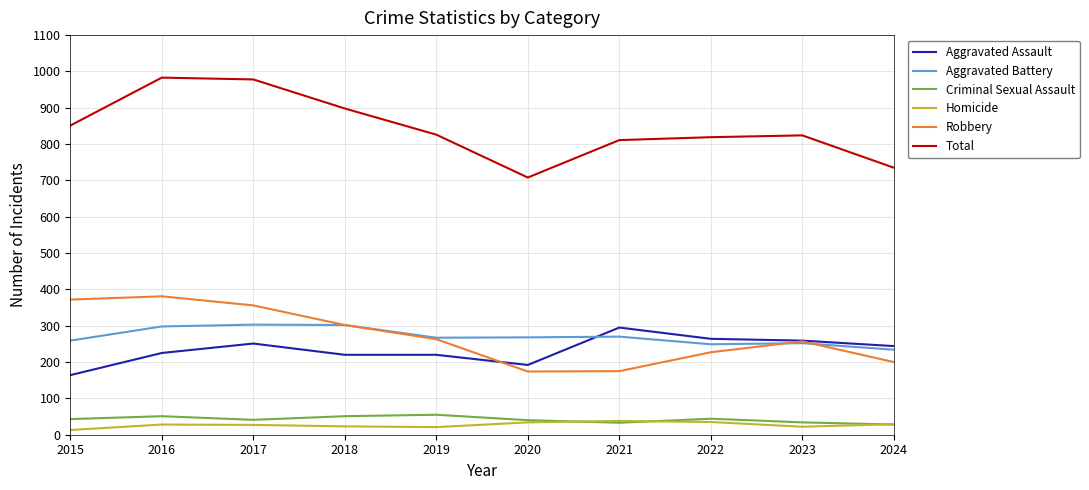

True or false: Total and Robbery cross at least once.

False